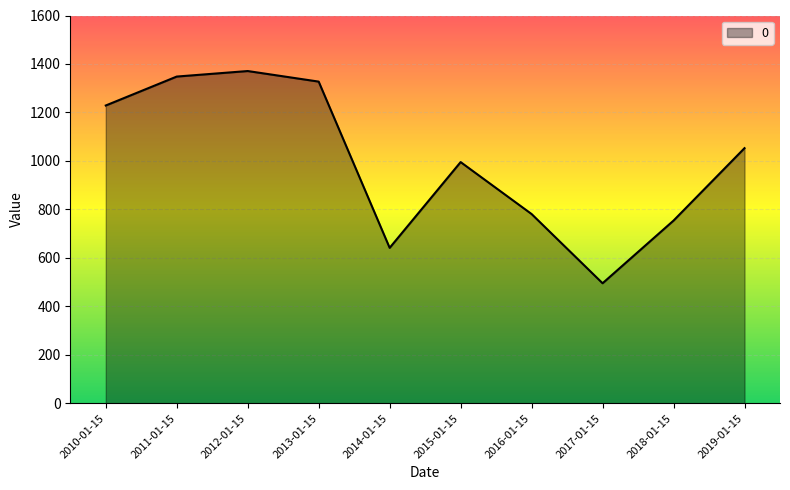

At which category does the chart reach its minimum across all series?

2017-01-15